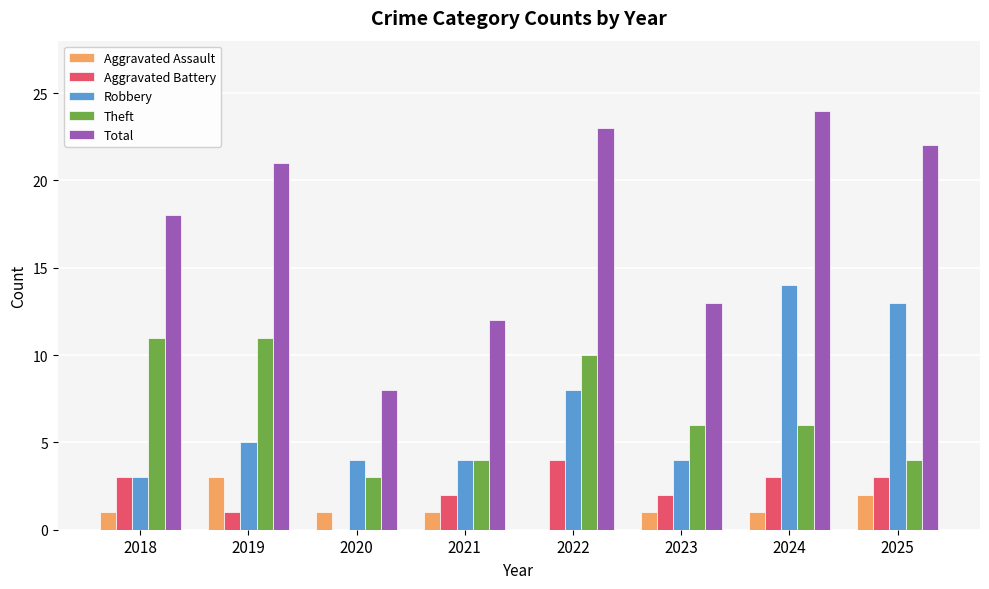

Does the chart contain stacked bars?

No